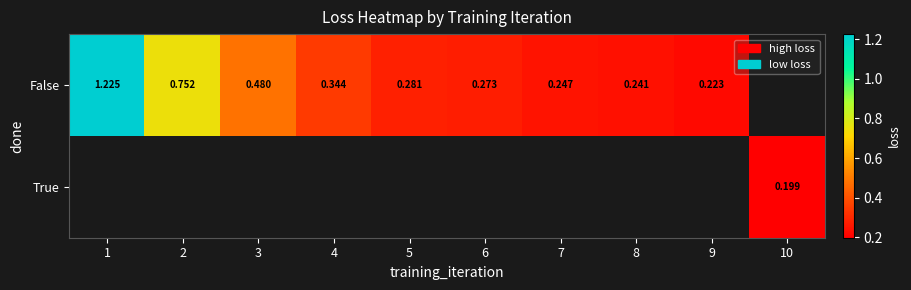

What is the smallest value displayed?

0.2